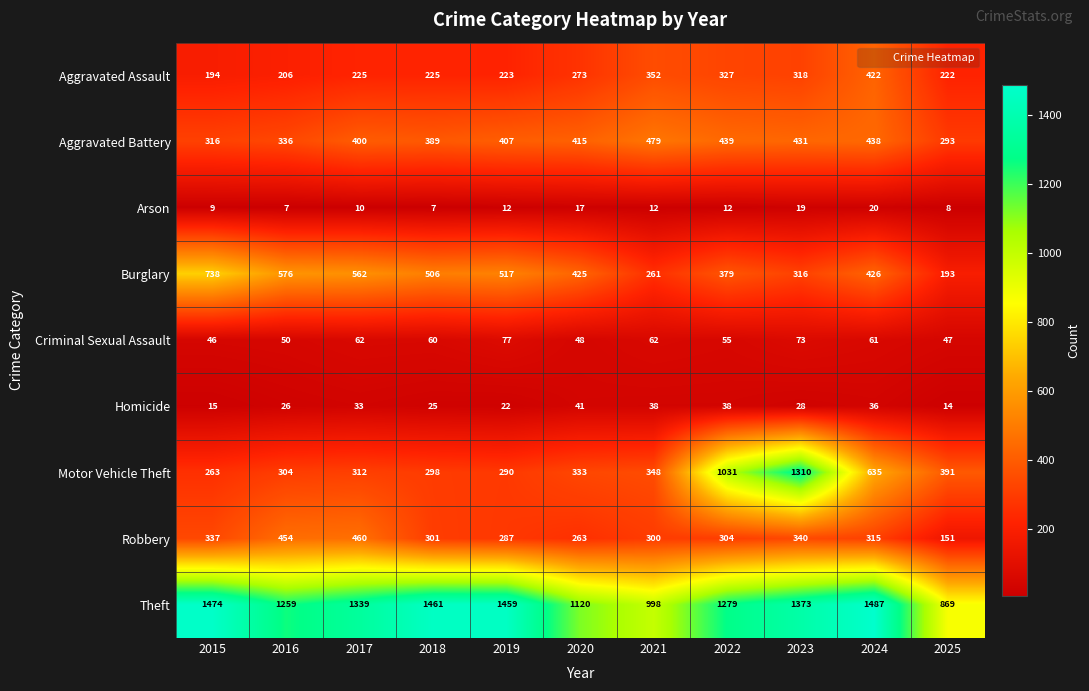

What is the sum of the Aggravated Assault values at 2018 and 2024?

647